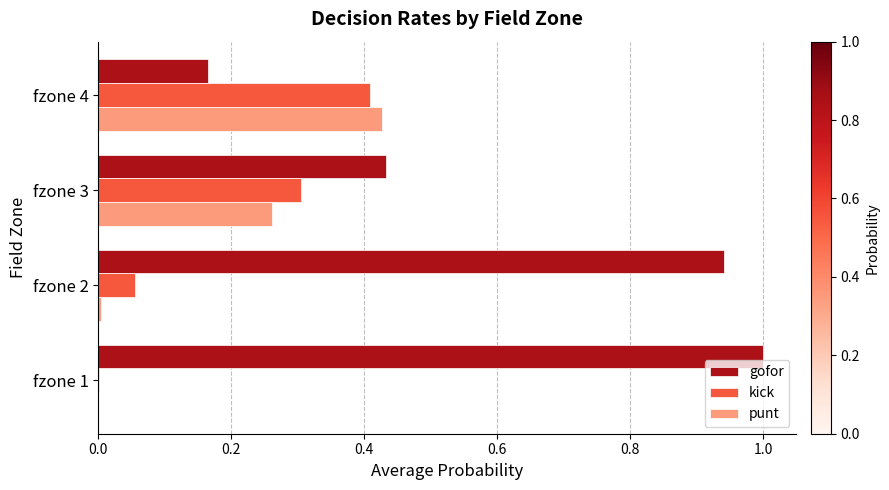

Is the value of gofor at fzone 4 greater than the value of kick at fzone 1?

Yes